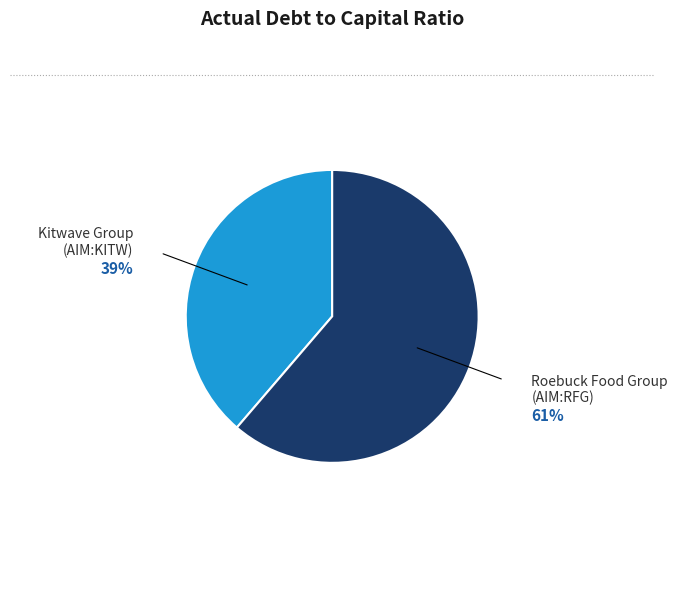

Count the number of slices in the pie.

2